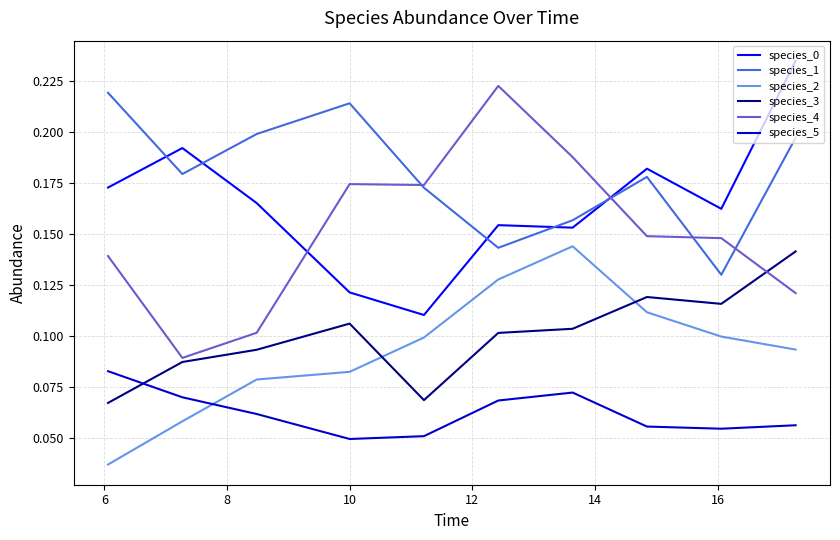

Which series has the largest total across all categories?

species_1